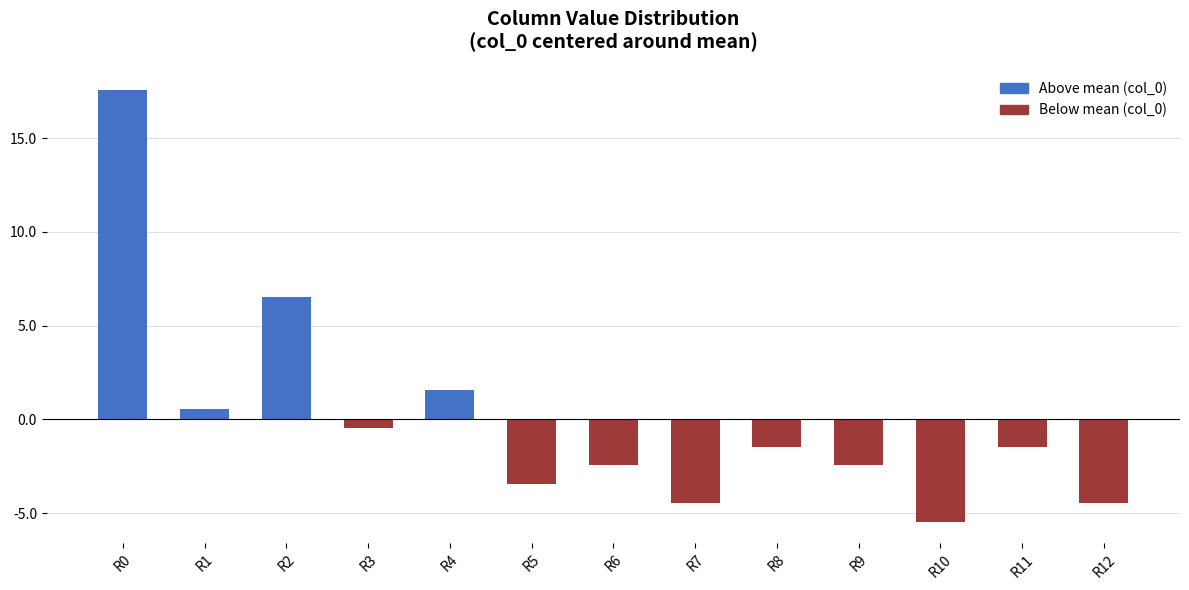

Reading left to right, transcribe all the data shown in this chart.

17.5	0.5	6.5	-0.5	1.5	-3.5	-2.5	-4.5	-1.5	-2.5	-5.5	-1.5	-4.5